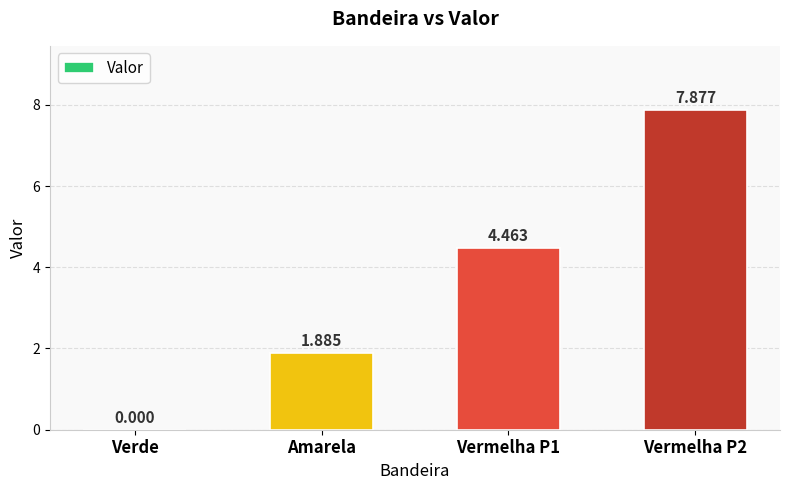

Where is the data nearest to the value 3?

Amarela